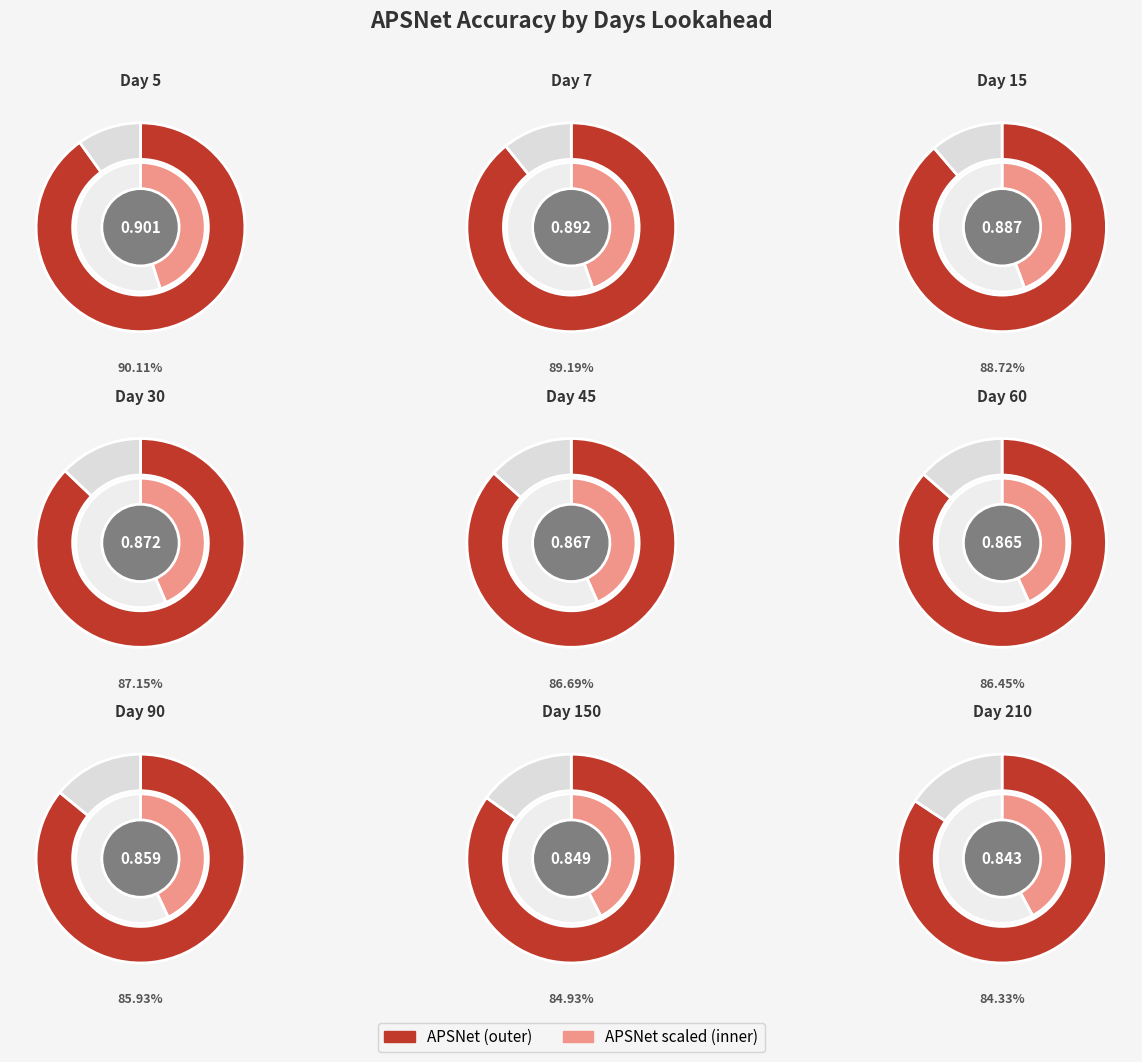

Is it true that 150 is 1% of the pie?

False